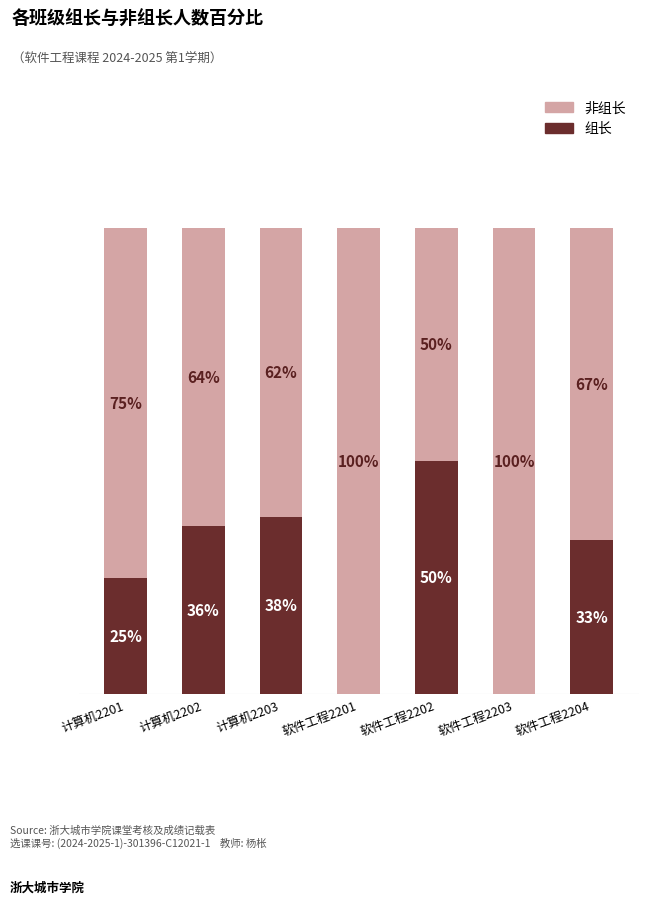

Where is 组长 nearest to the value 25?

计算机2201